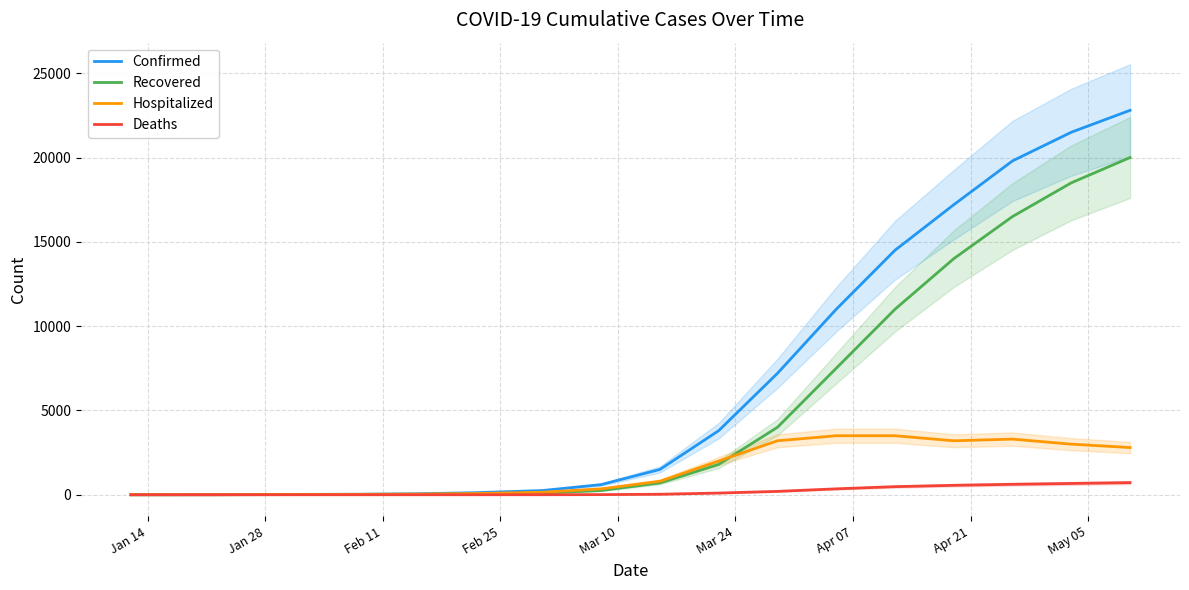

Does the chart have visible grid lines?

Yes